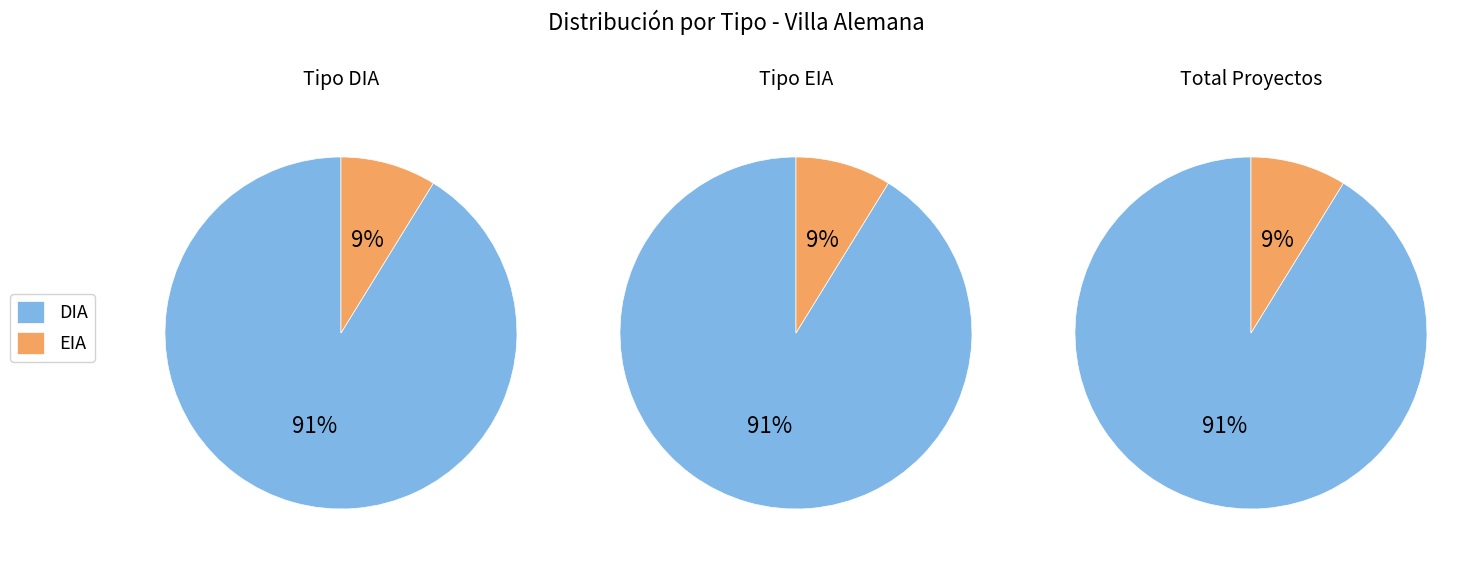

How many segments does this pie chart have?

2